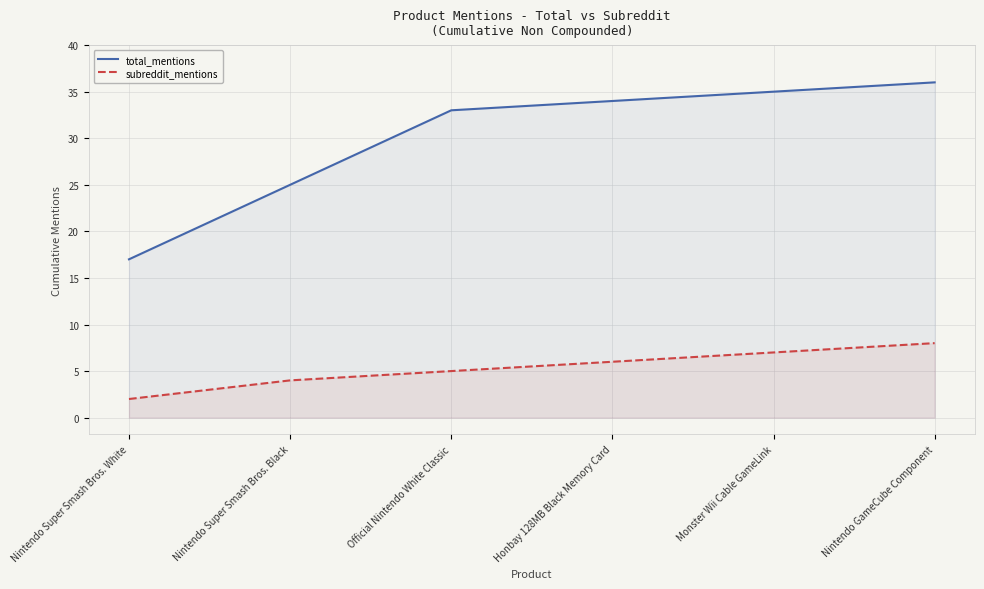

What is the sum of all total_mentions values?

180